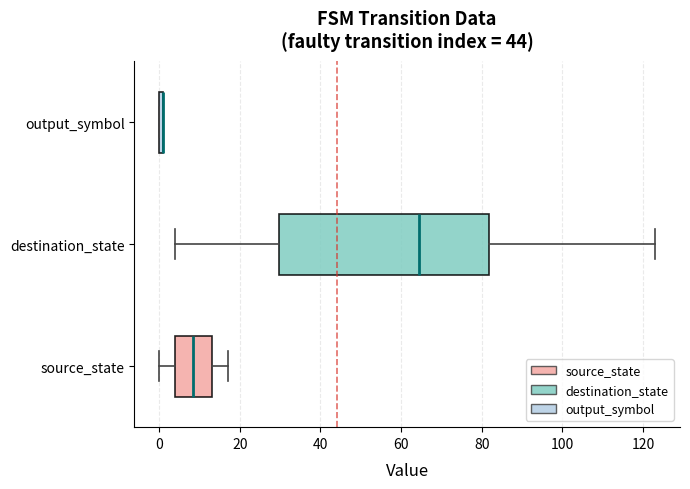

Where is the right edge of the box for output_symbol on the x-axis? The values are not printed on the chart, so give them approximately, as read against the axis.

2